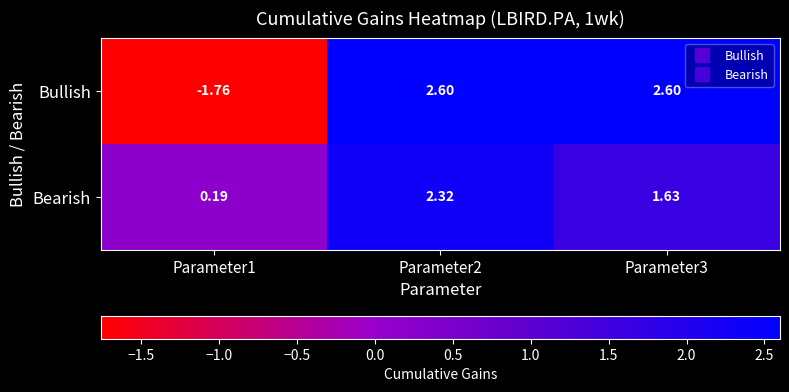

Which series has the largest range (max minus min)?

Bullish